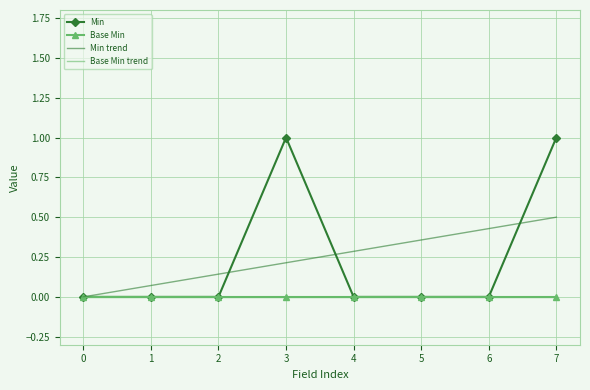

How many lines are shown in the chart?

4